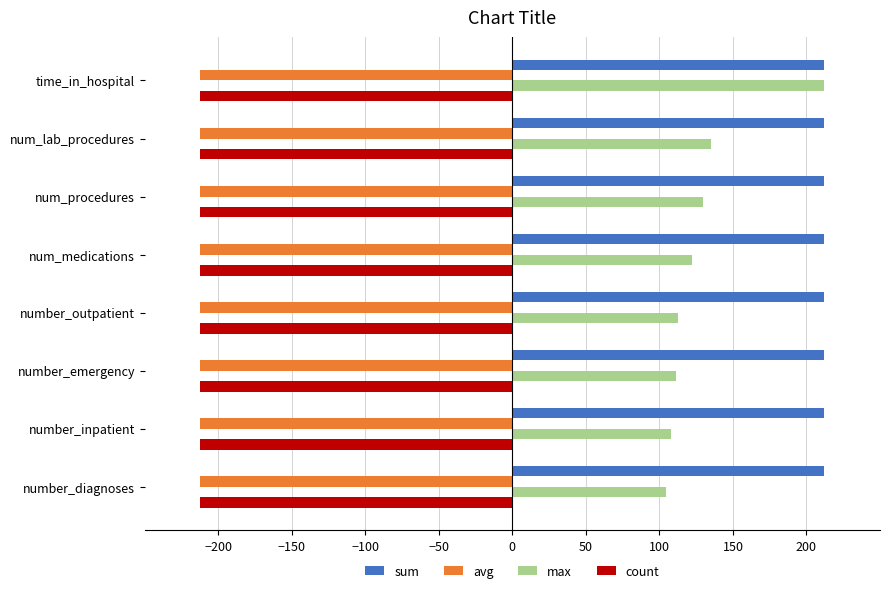

How many data points does each series have?

8